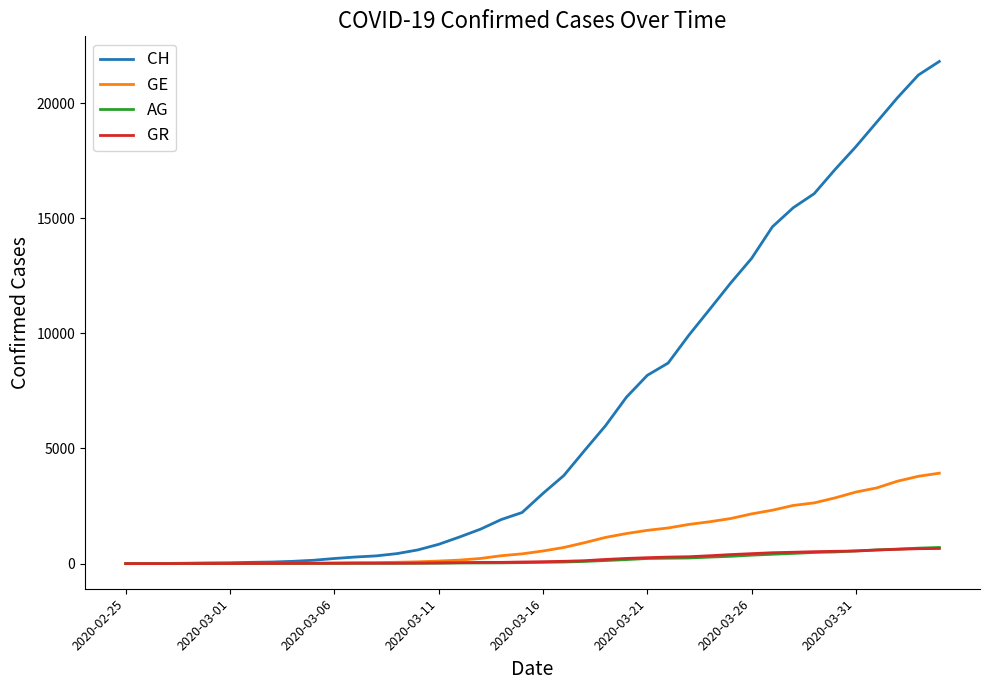

Which series has the largest range (max minus min)?

CH